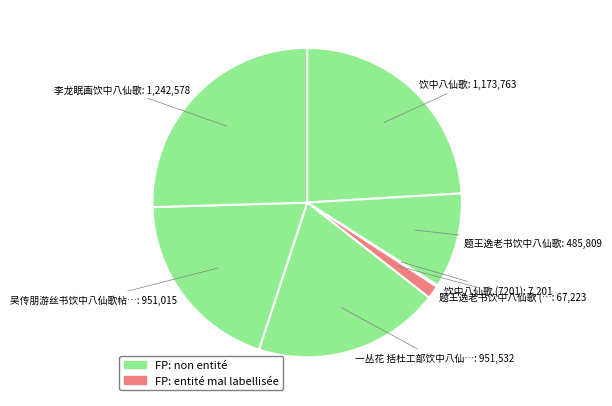

To the nearest percent, what is the difference between the largest and smallest slice percentages?

25%